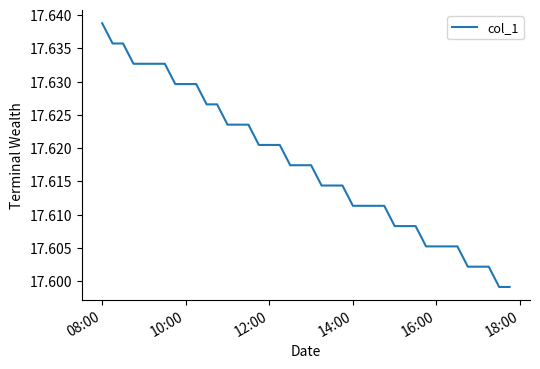

How many lines are shown in the chart?

1